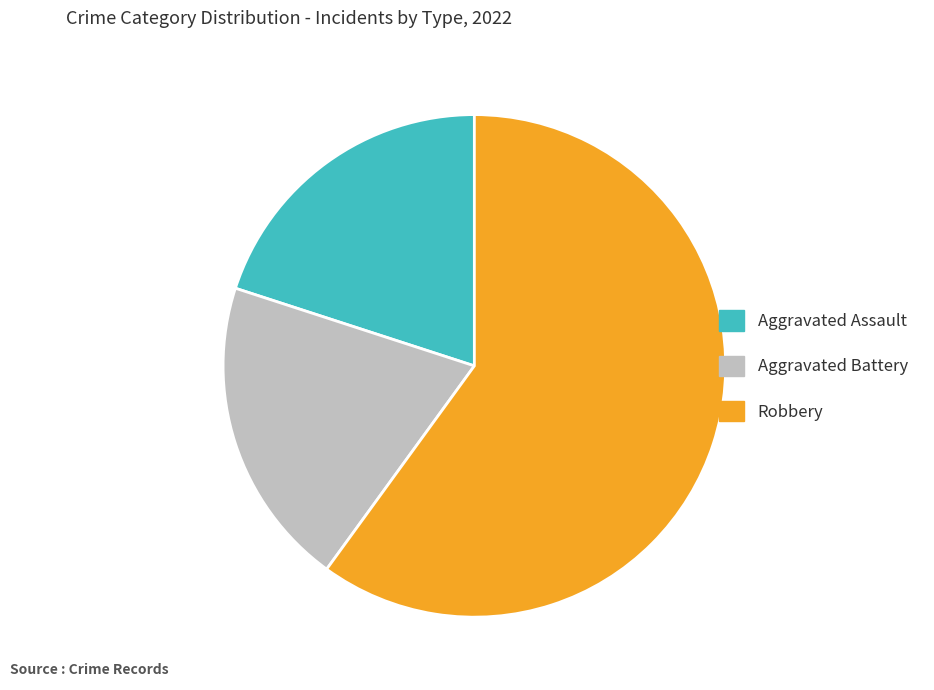

What is the largest slice in the pie chart?

Robbery